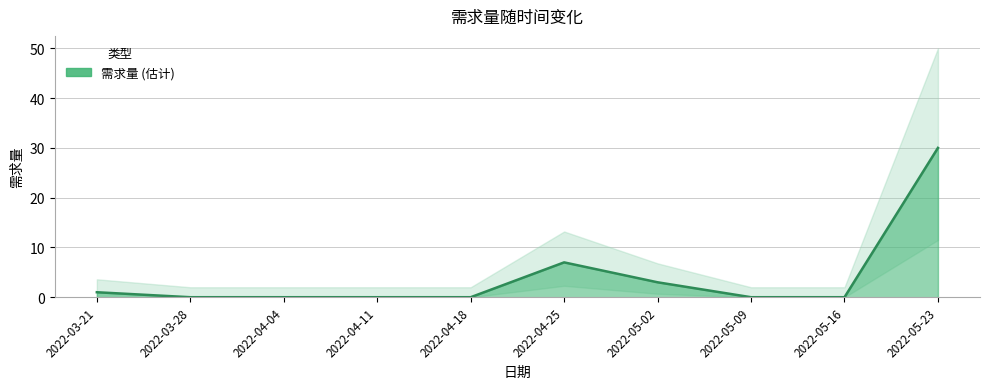

True or false: the data shows -19 at 2022-04-18.

False